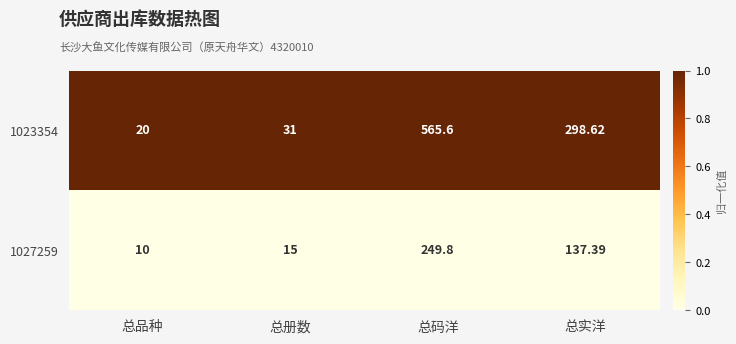

Where is 1027259 nearest to the value 129?

总实洋